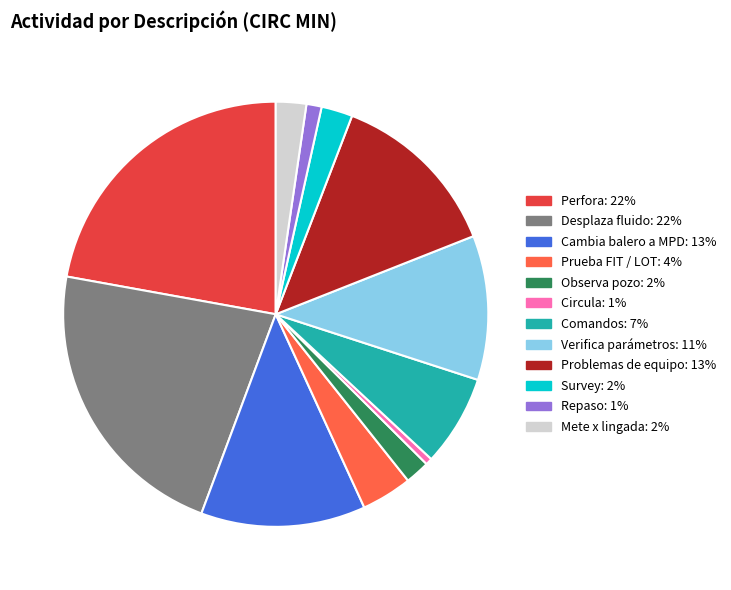

Is there any slice that represents more than half of the pie?

No